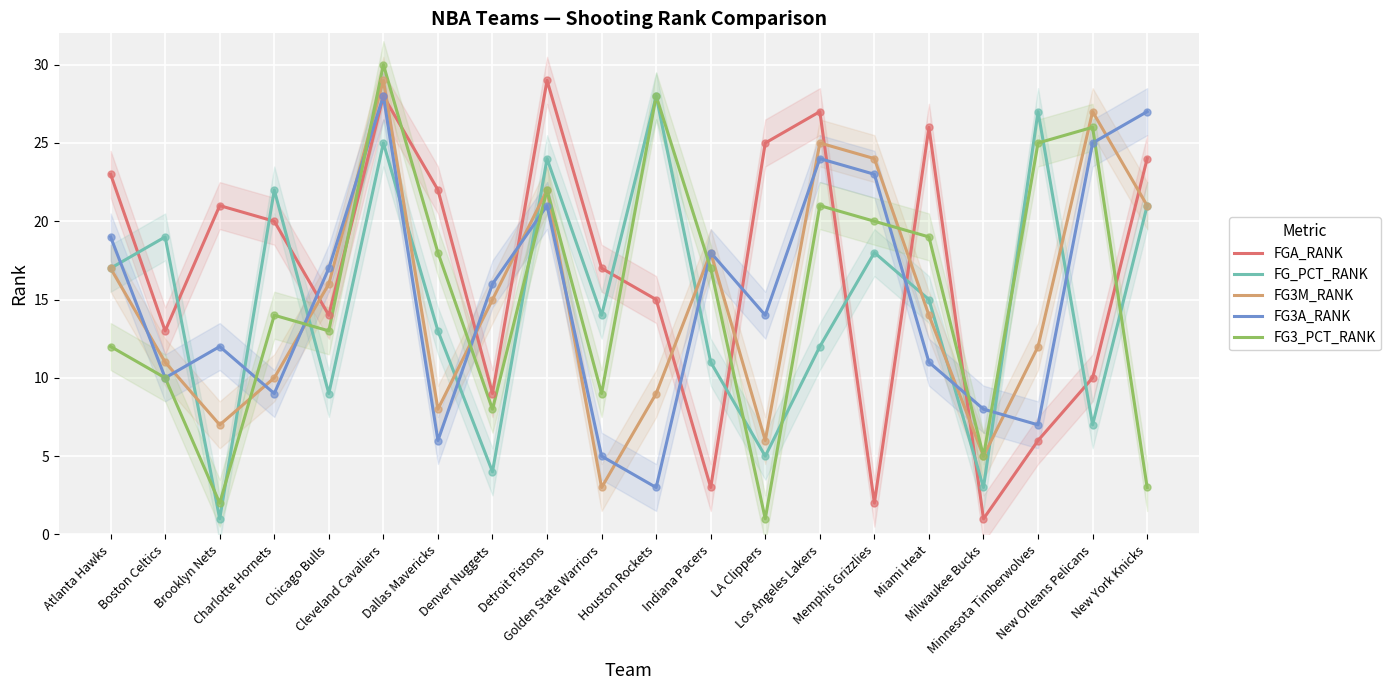

What is the total value across all series at Boston Celtics?

63